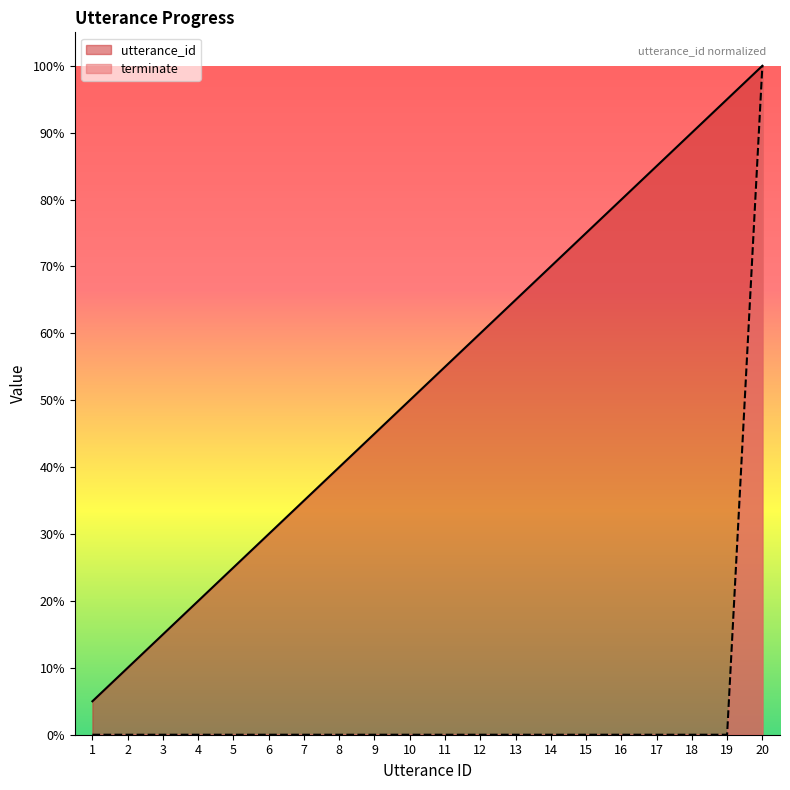

List the series in order of their overall mean, lowest first.

terminate, utterance_id